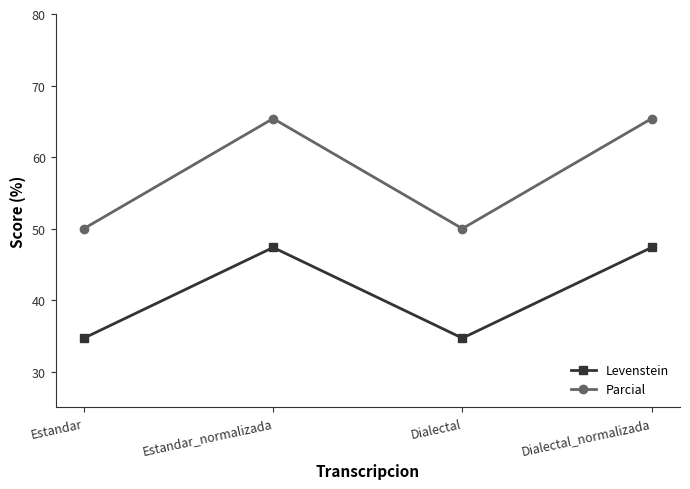

True or false: Levenstein has a value of 47.4 at Dialectal_normalizada.

True